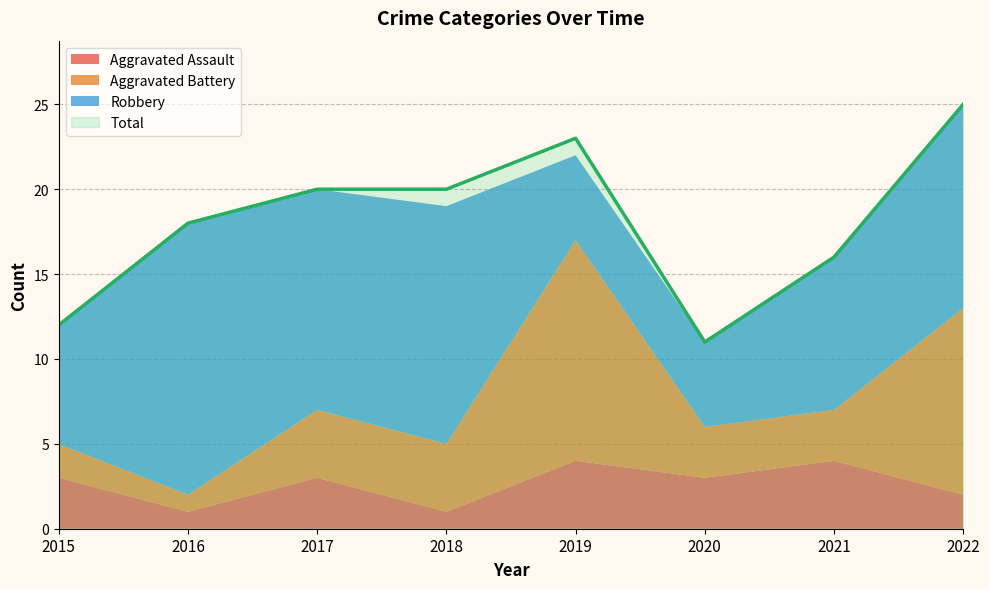

What is the difference between the second highest and second lowest values in the Robbery series?

9